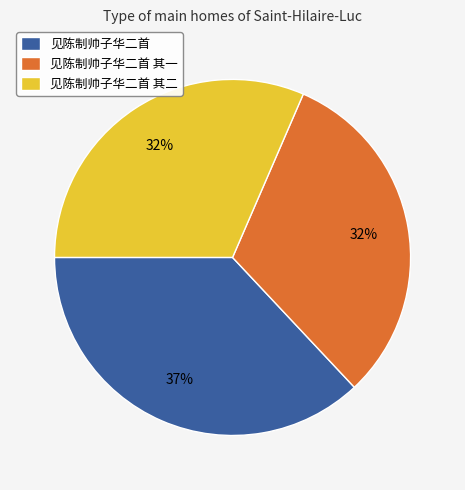

Which slice is the largest?

见陈制帅子华二首